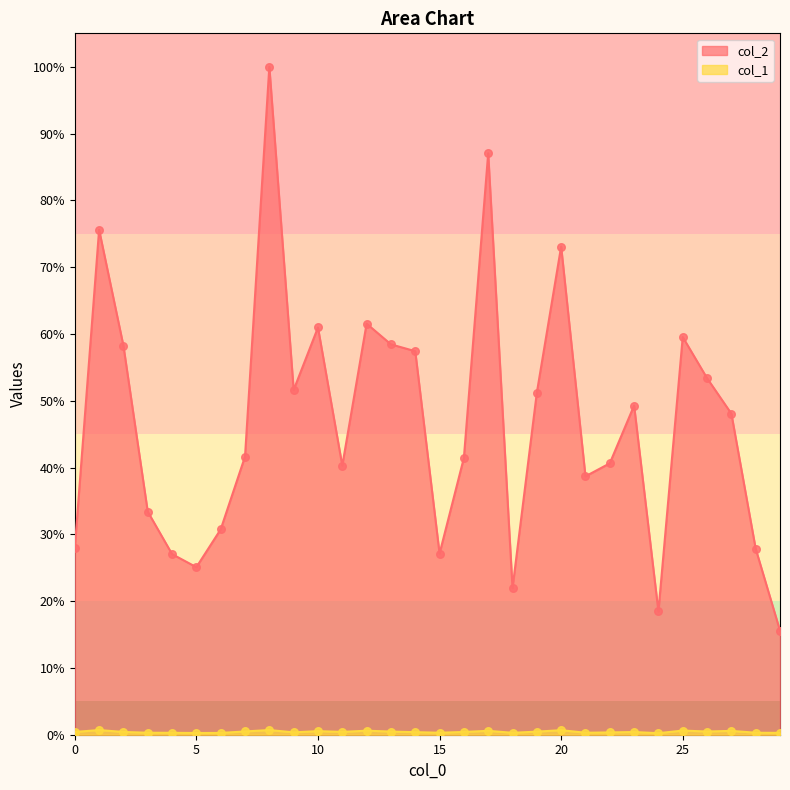

At how many categories does at least one series exceed 20?

28